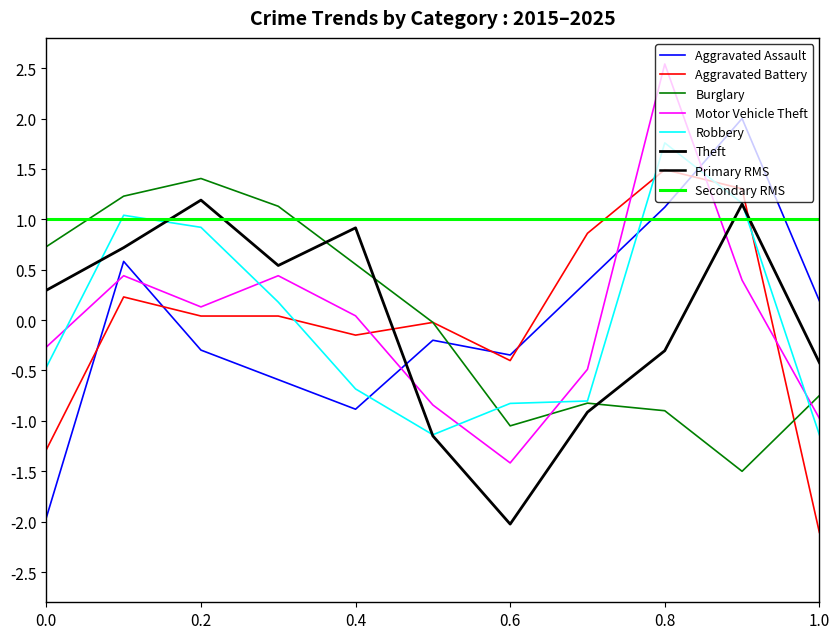

Is it true that Robbery equals -0.8 at 0.6?

True